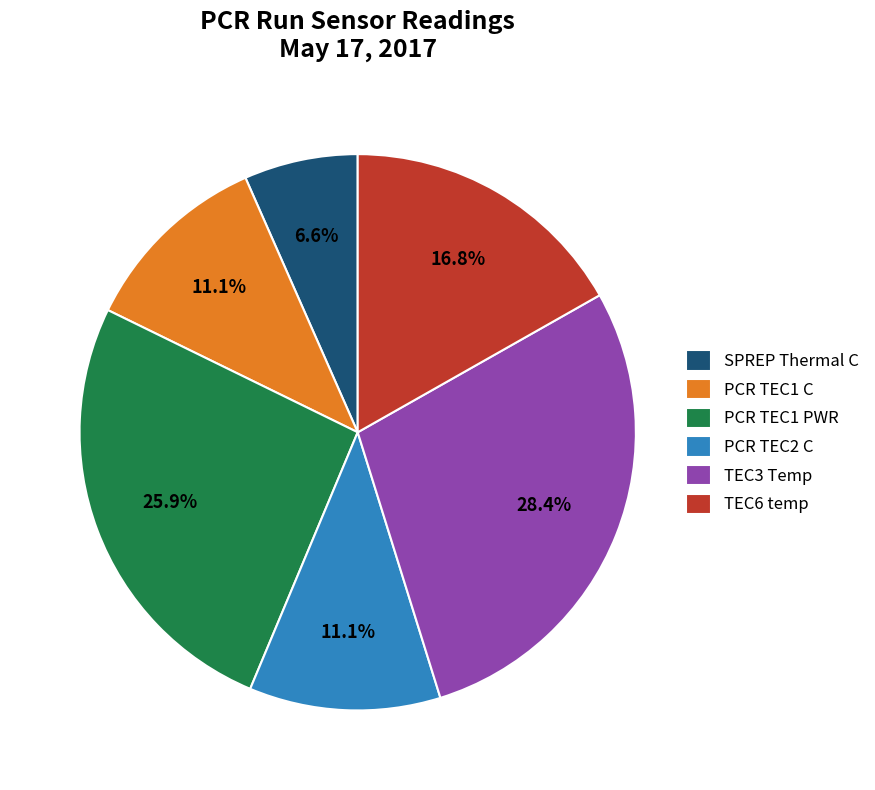

Is there any slice that represents more than half of the pie?

No